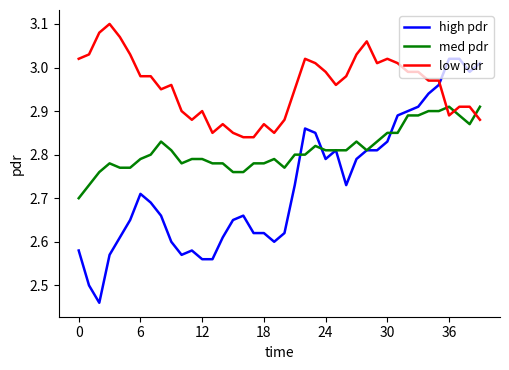

Which series ends up on top after the final intersection of high pdr and low pdr?

high pdr